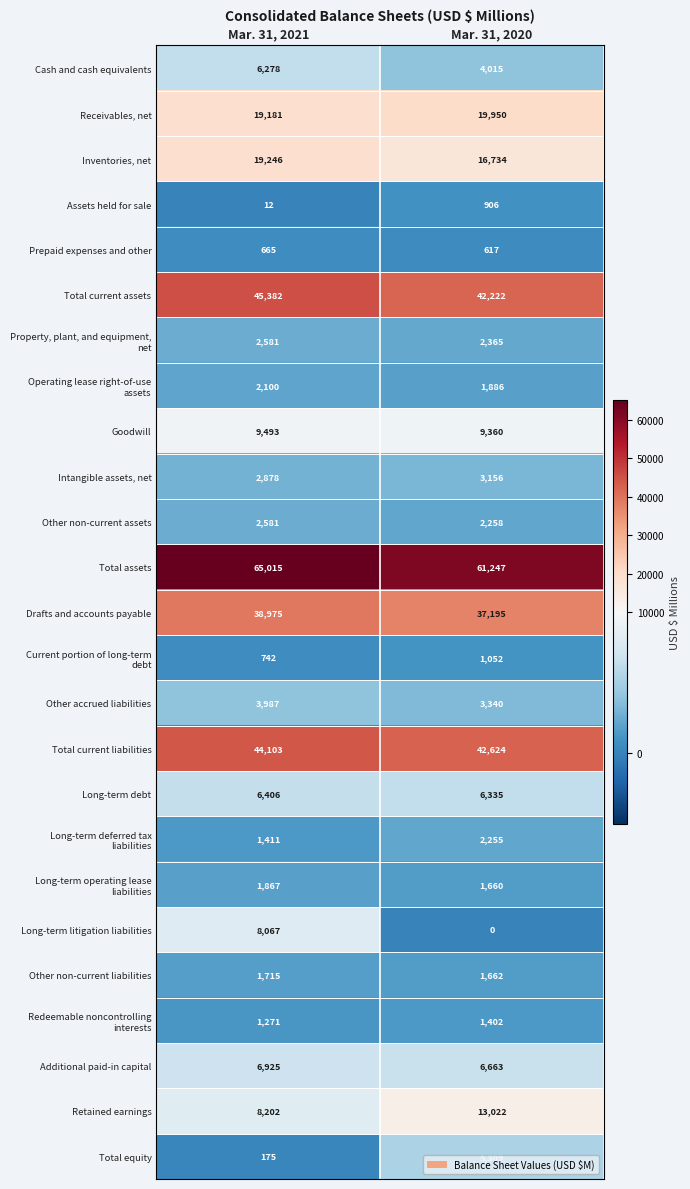

Rank the categories by Inventories, net value from lowest to highest.

Mar. 31, 2020, Mar. 31, 2021